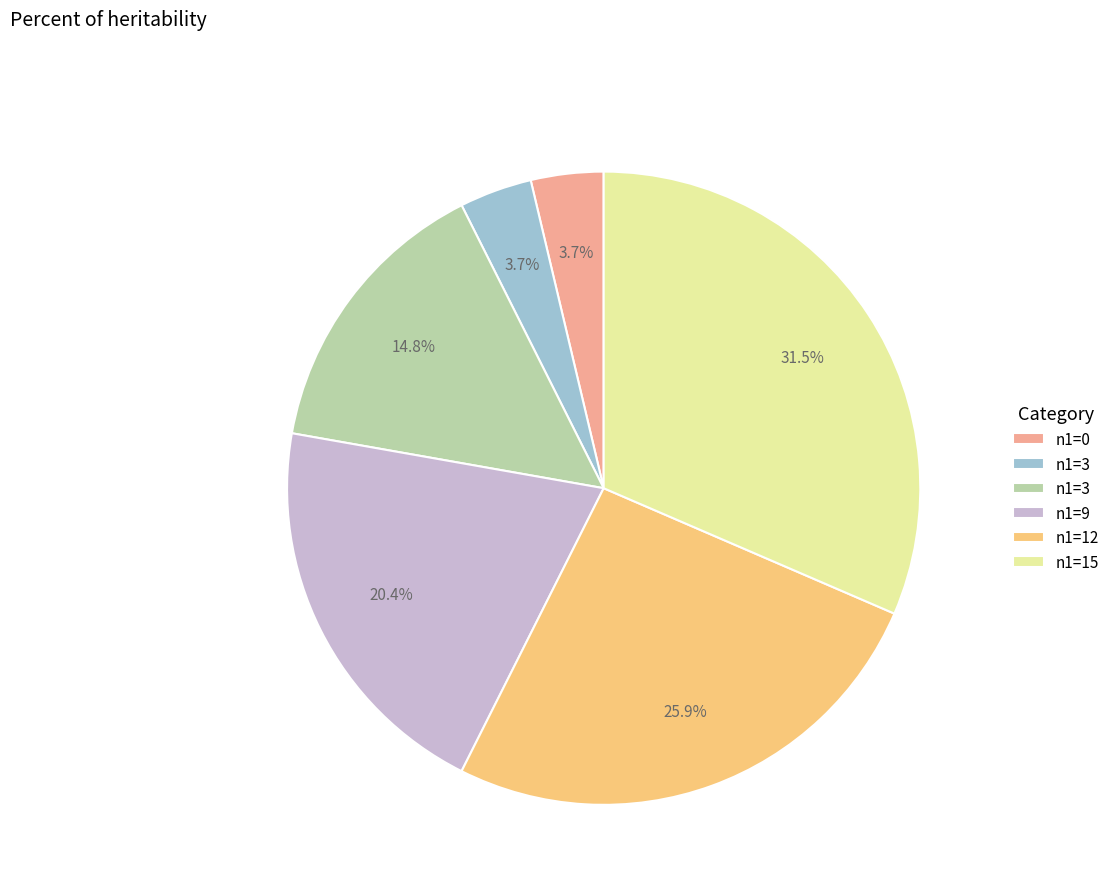

Is there any slice that represents more than half of the pie?

No